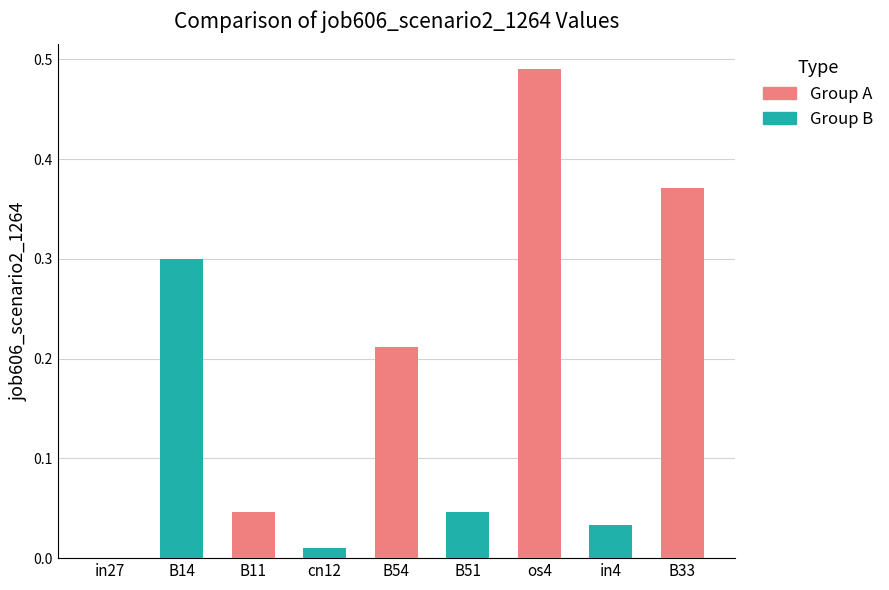

What is the maximum value shown in the chart?

0.5